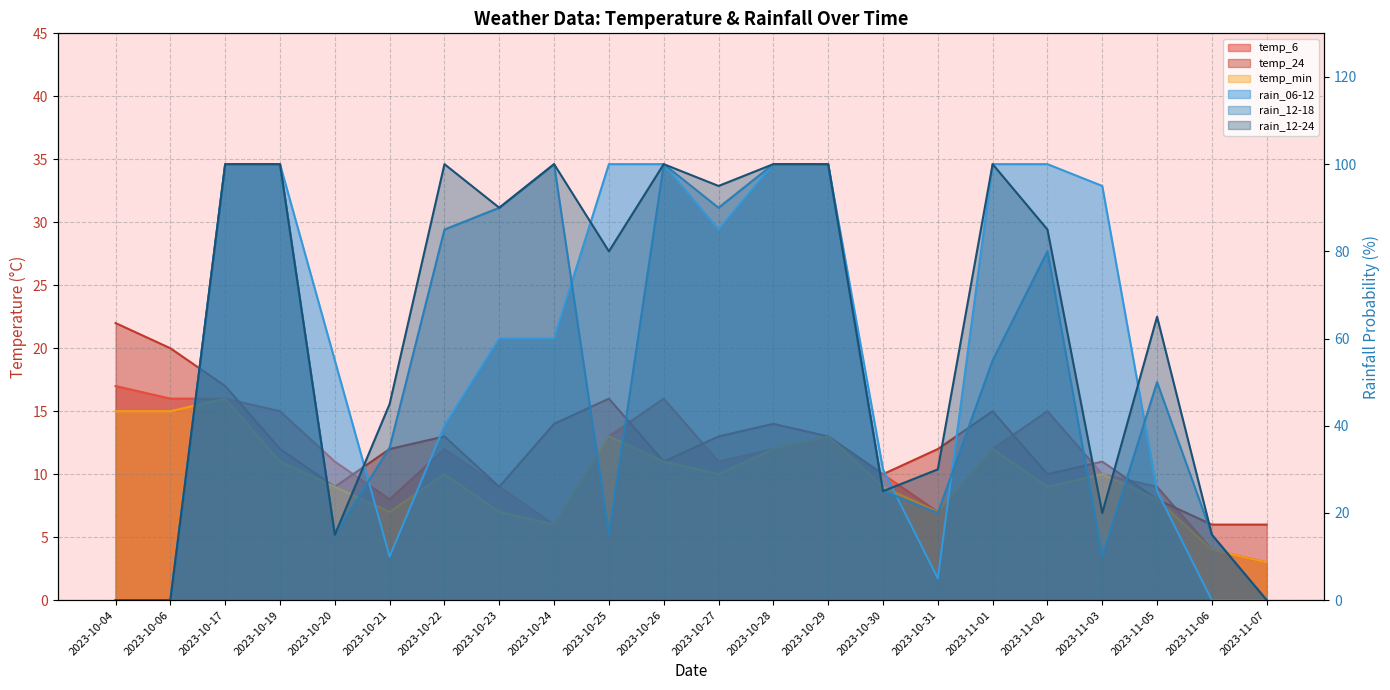

How many lines are shown in the chart?

6